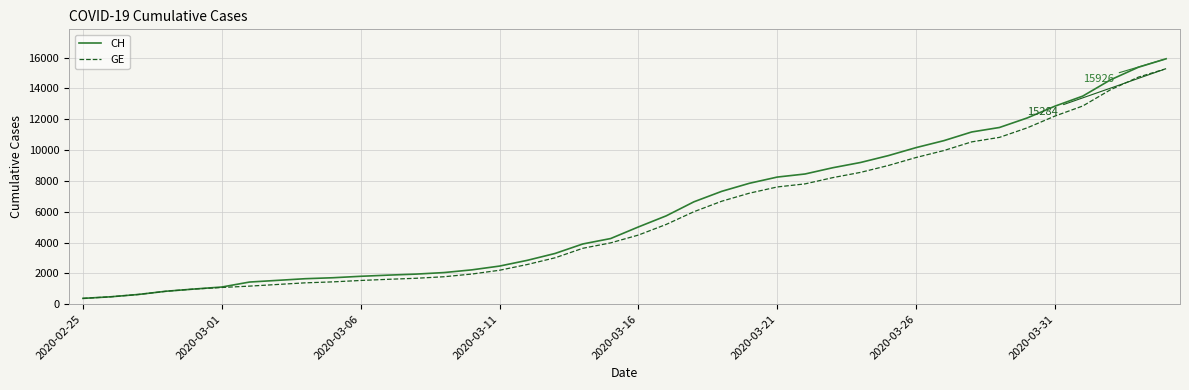

List the series in order of their peak value, lowest first.

GE, CH